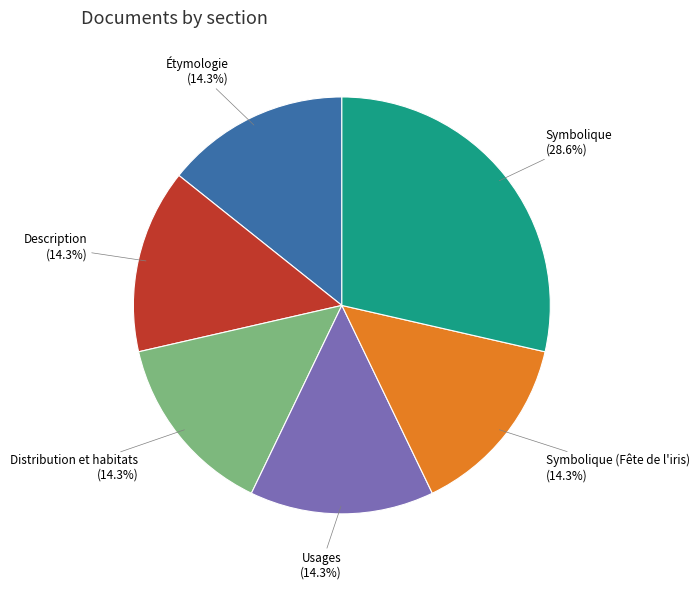

Approximately how many times larger is the value at Symbolique (Fête de l'iris) compared to Distribution et habitats?

1.0